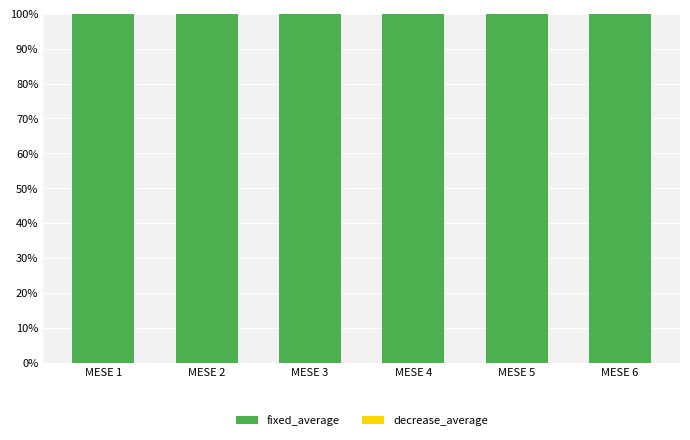

How many series are shown in this chart?

2